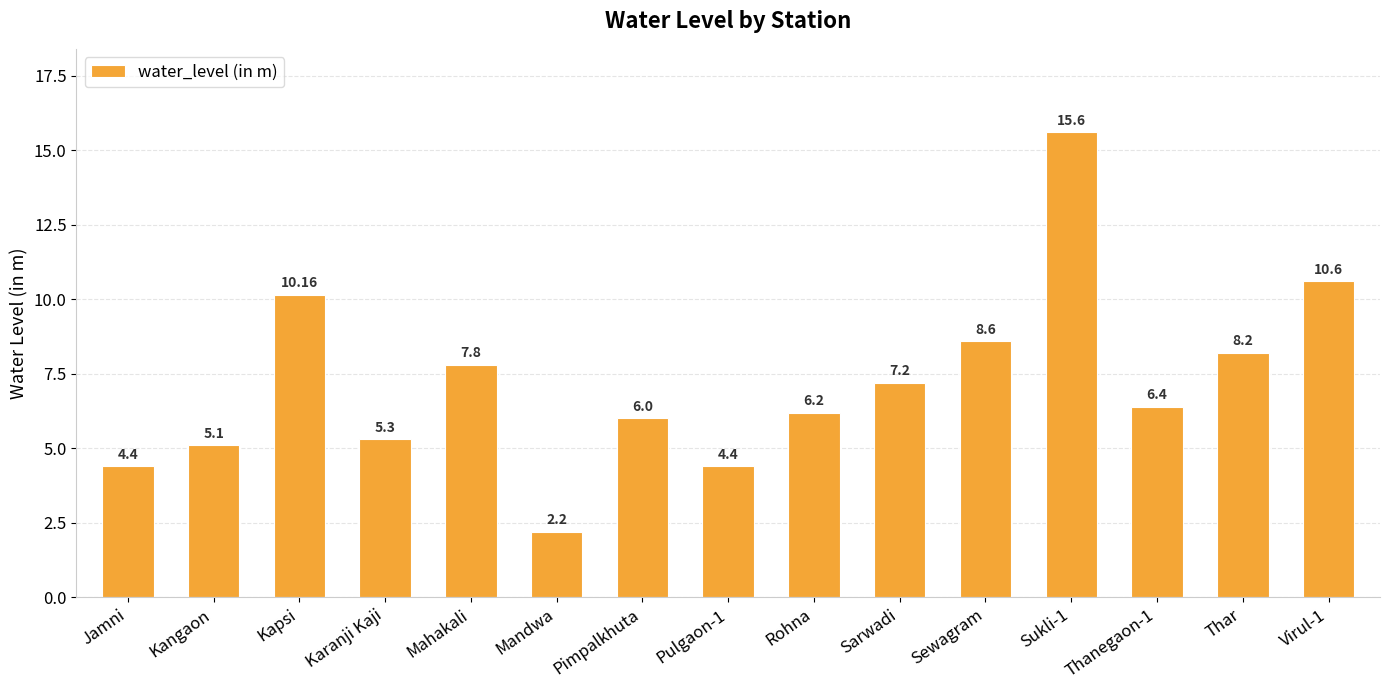

Is it true that the value at Pulgaon-1 is 6.6?

False